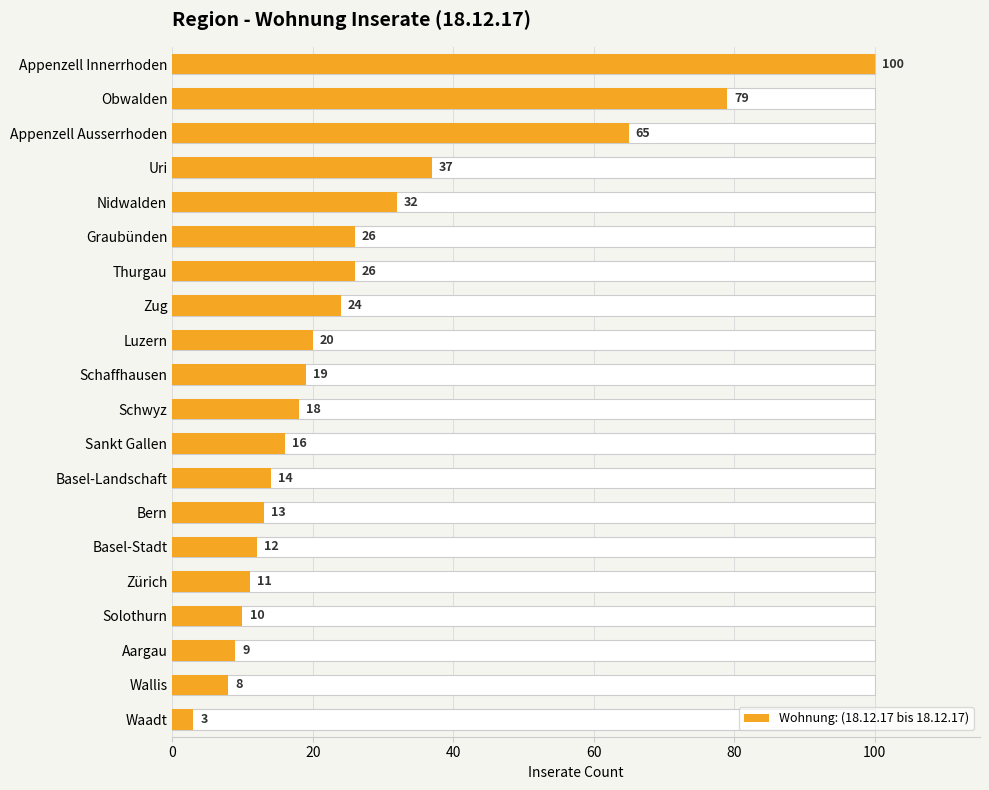

What is the average value?

27.1